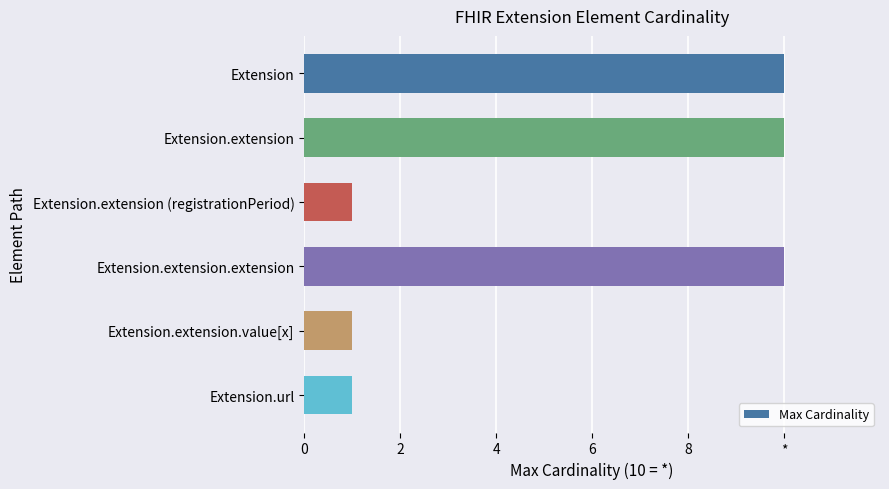

Are the bars horizontal?

Yes